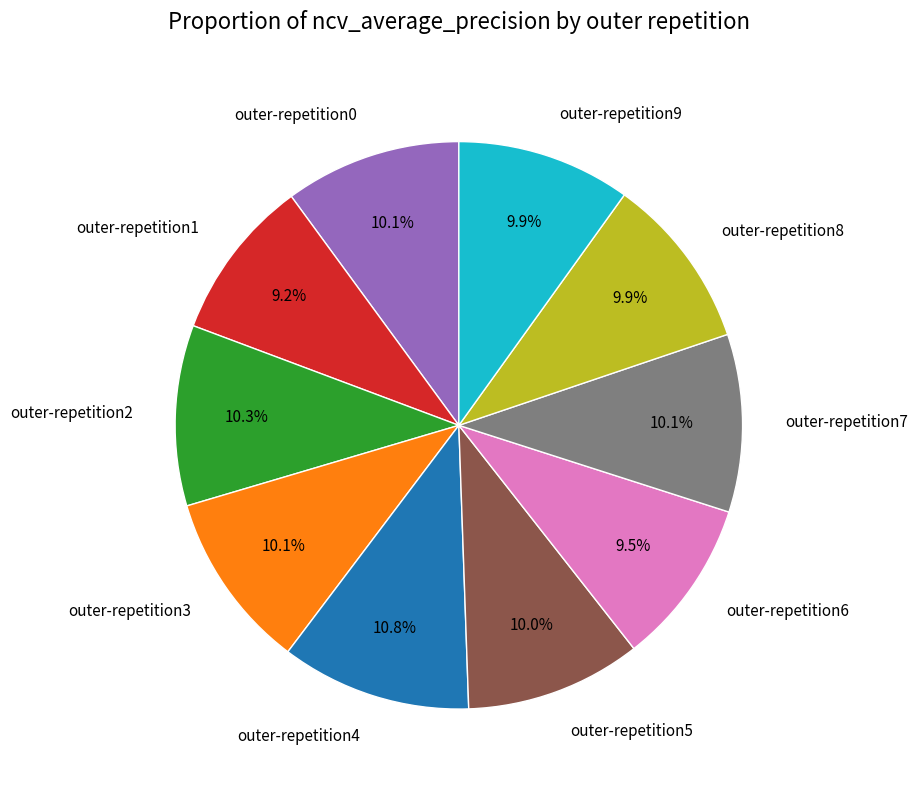

What is the largest slice in the pie chart?

outer-repetition4